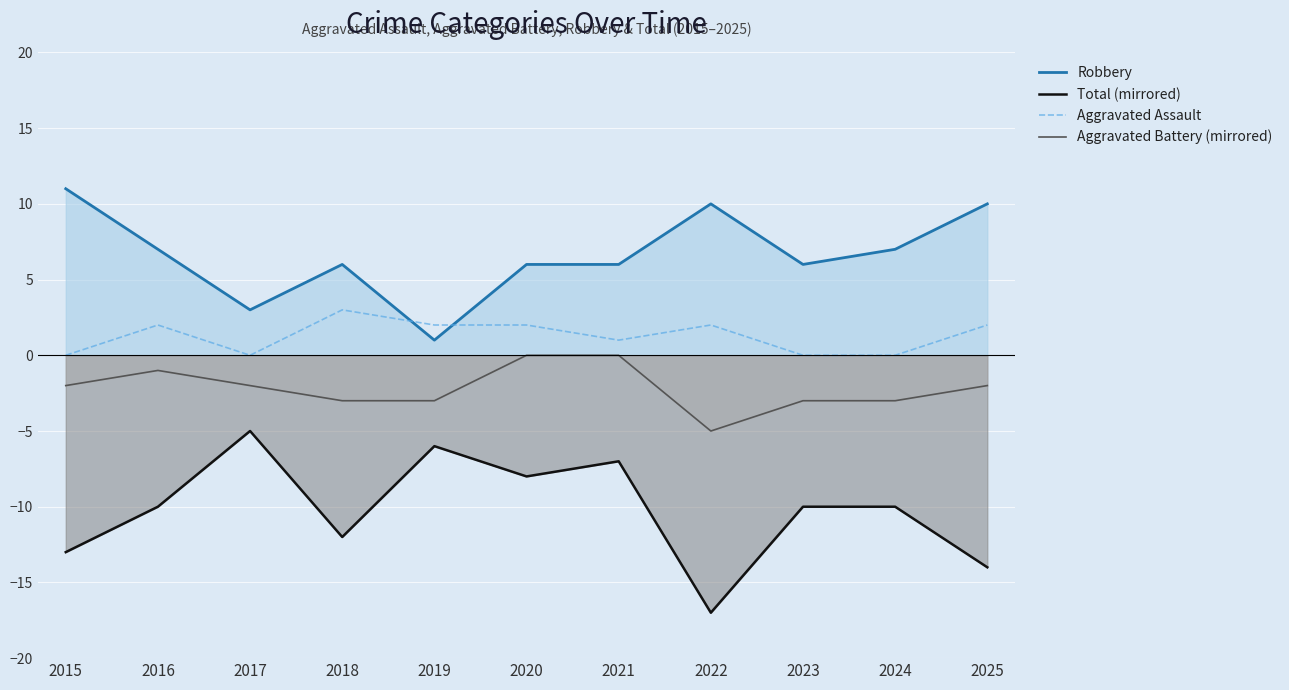

Reading left to right, transcribe all the data shown in this chart.

Robbery: 11	7	3	6	1	6	6	10	6	7	10
Total (mirrored): -13	-10	-5	-12	-6	-8	-7	-17	-10	-10	-14
Aggravated Assault: 0	2	0	3	2	2	1	2	0	0	2
Aggravated Battery (mirrored): -2	-1	-2	-3	-3	0	0	-5	-3	-3	-2